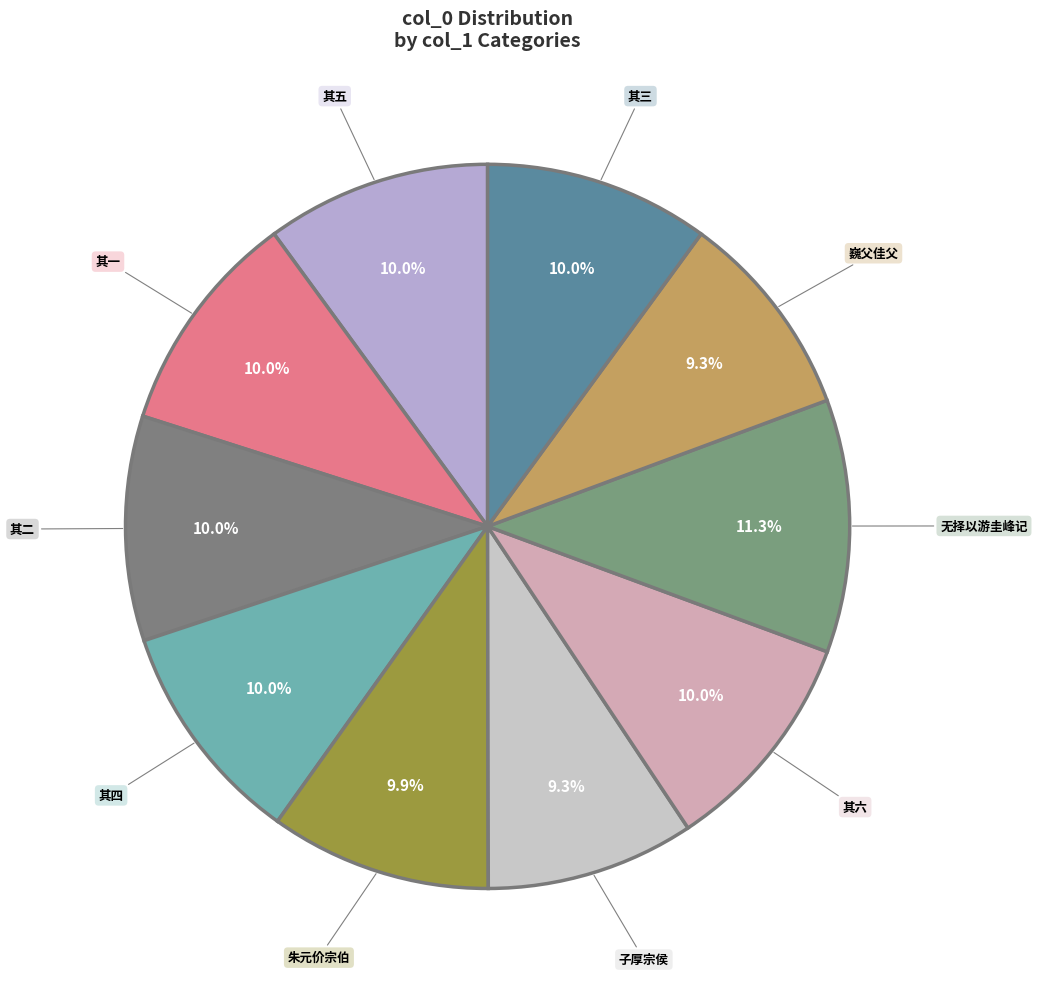

To the nearest percent, what is the difference between the largest and smallest slice percentages?

2%